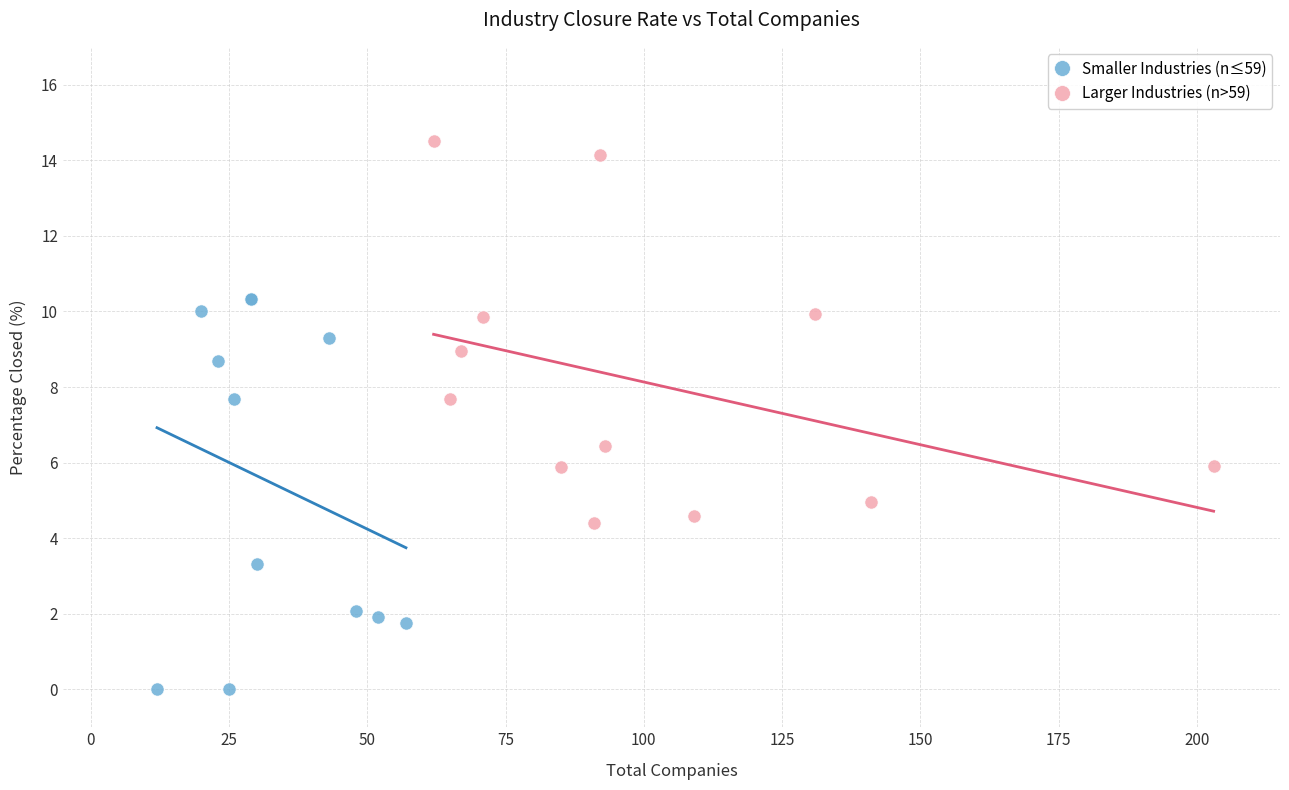

Which series reaches the maximum Y coordinate?

Larger Industries (n>59)